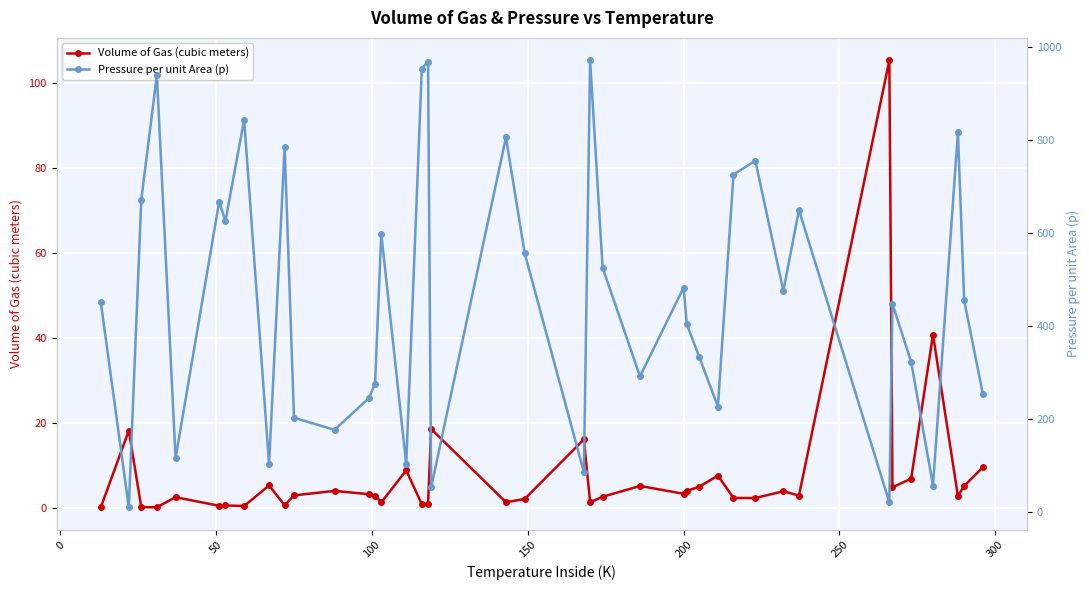

In Pressure per unit Area (p), how many points are lower than both neighbors (excluding endpoints)?

13